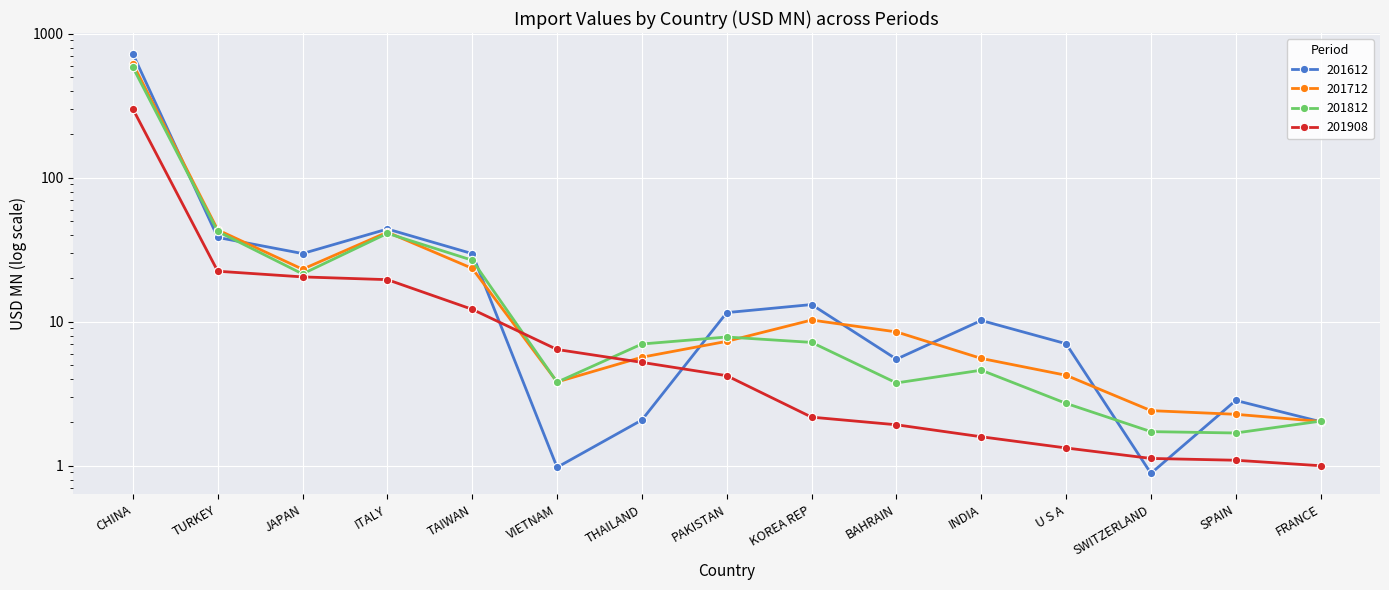

At PAKISTAN, list the series in order from smallest to largest.

201908, 201712, 201812, 201612